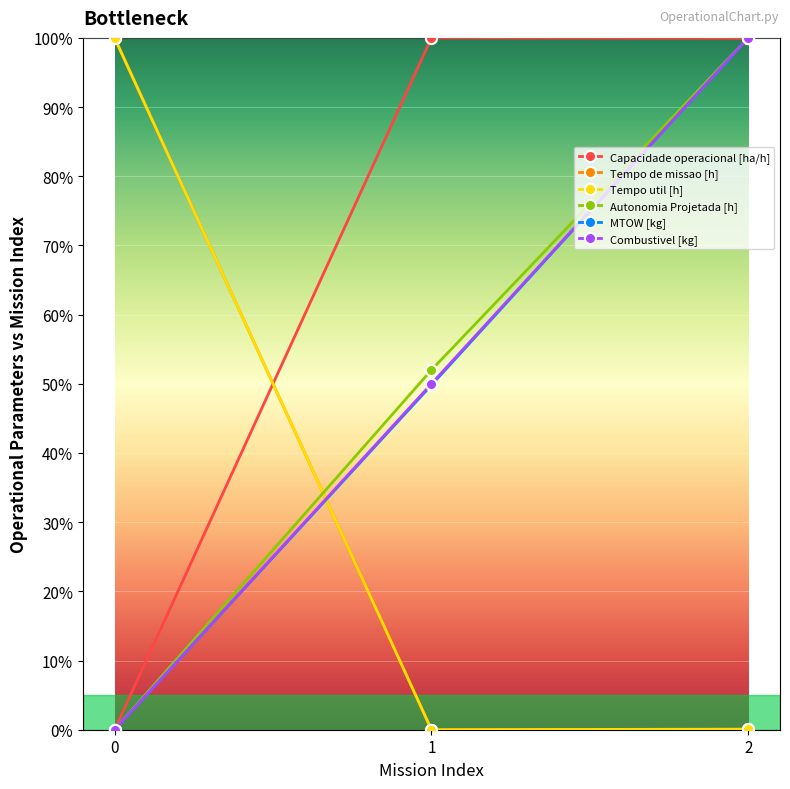

The Tempo de missao [h] series shows 171.9 at 0. True or false?

False